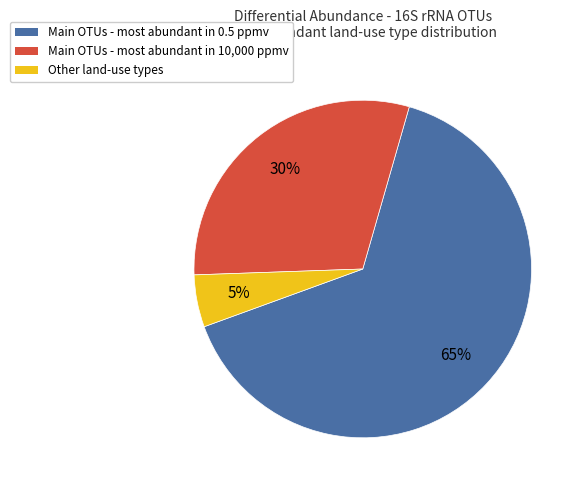

How many segments does this pie chart have?

3